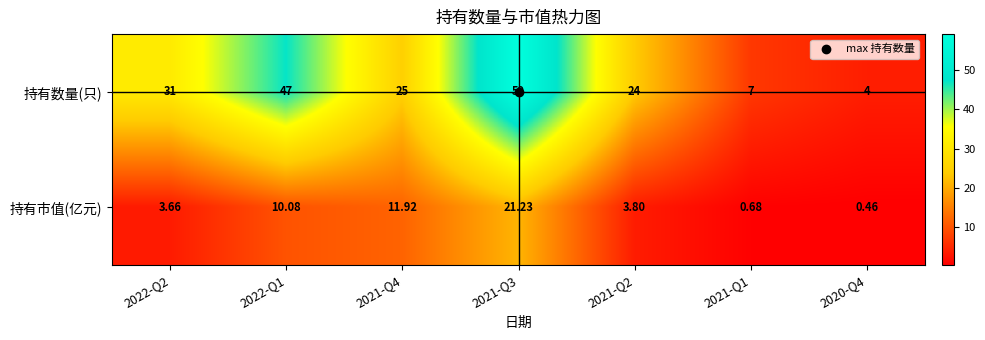

How many categories are shown in the chart?

7